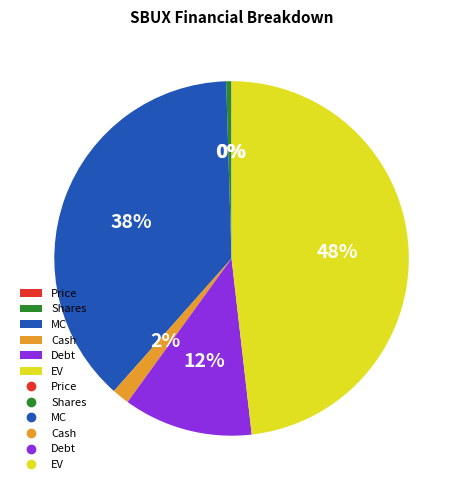

Combined, do MC and Cash account for over 50%?

No